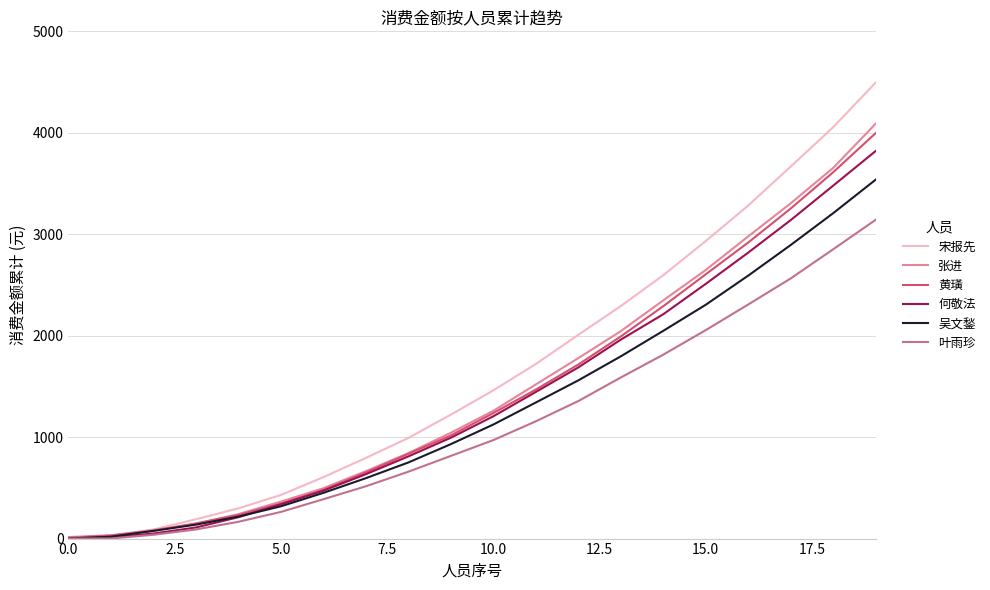

True or false: 张进 has more than 0 interior local peaks.

False